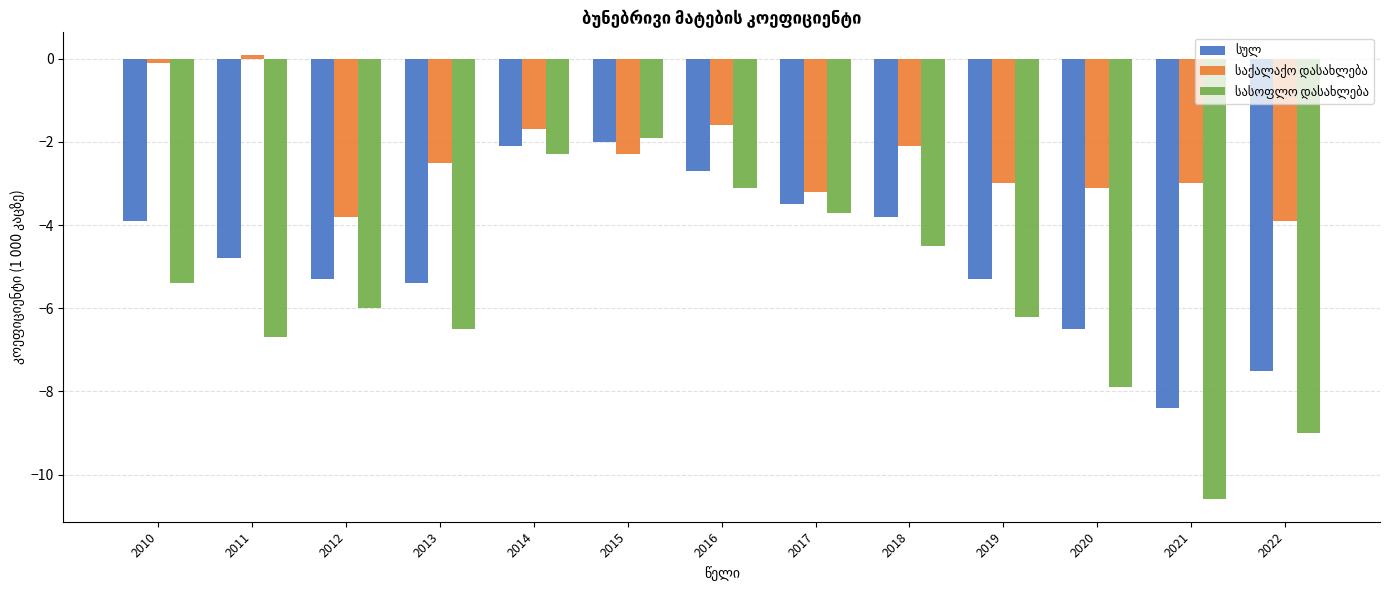

The value of სასოფლო დასახლება at 2019 is -6.2. True or false?

True